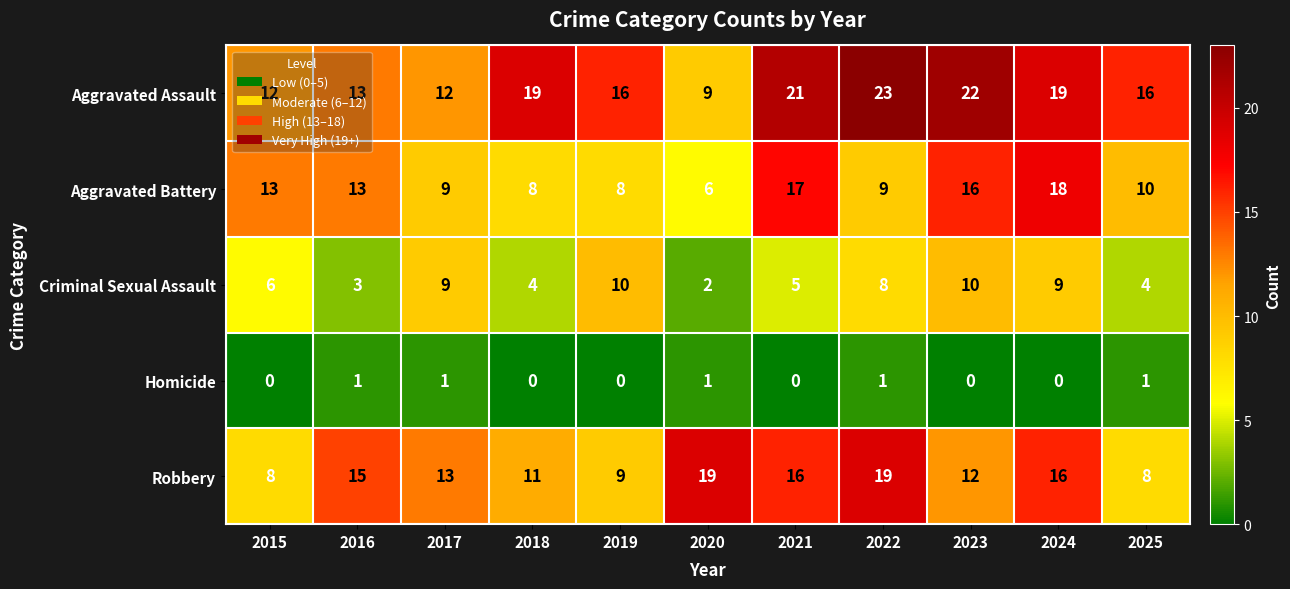

How many distinct data groups are displayed?

5